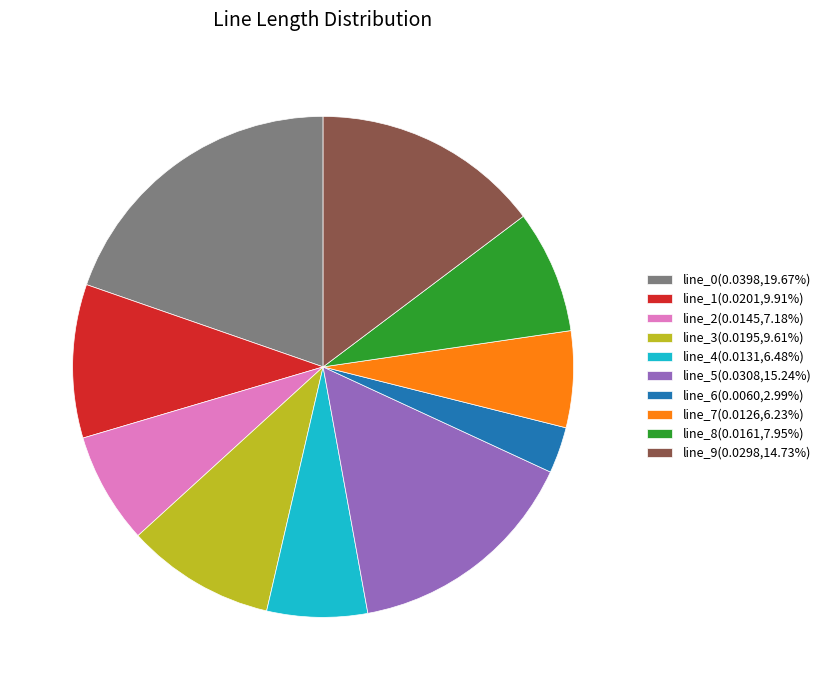

Is the sum of line_0(0.0398,19.67%) and line_3(0.0195,9.61%) greater than half?

No